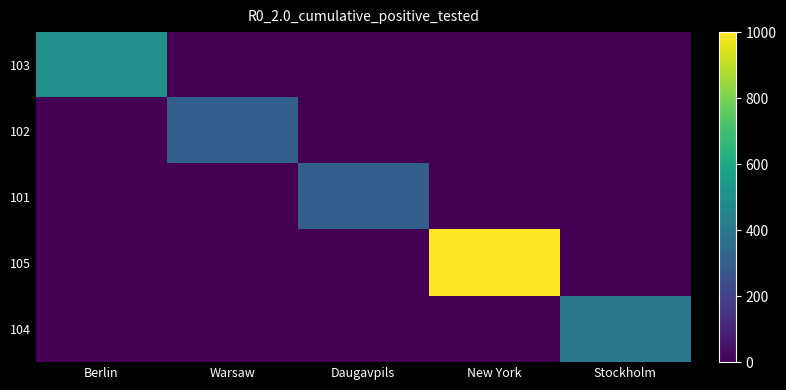

At how many categories does at least one series exceed 542?

1